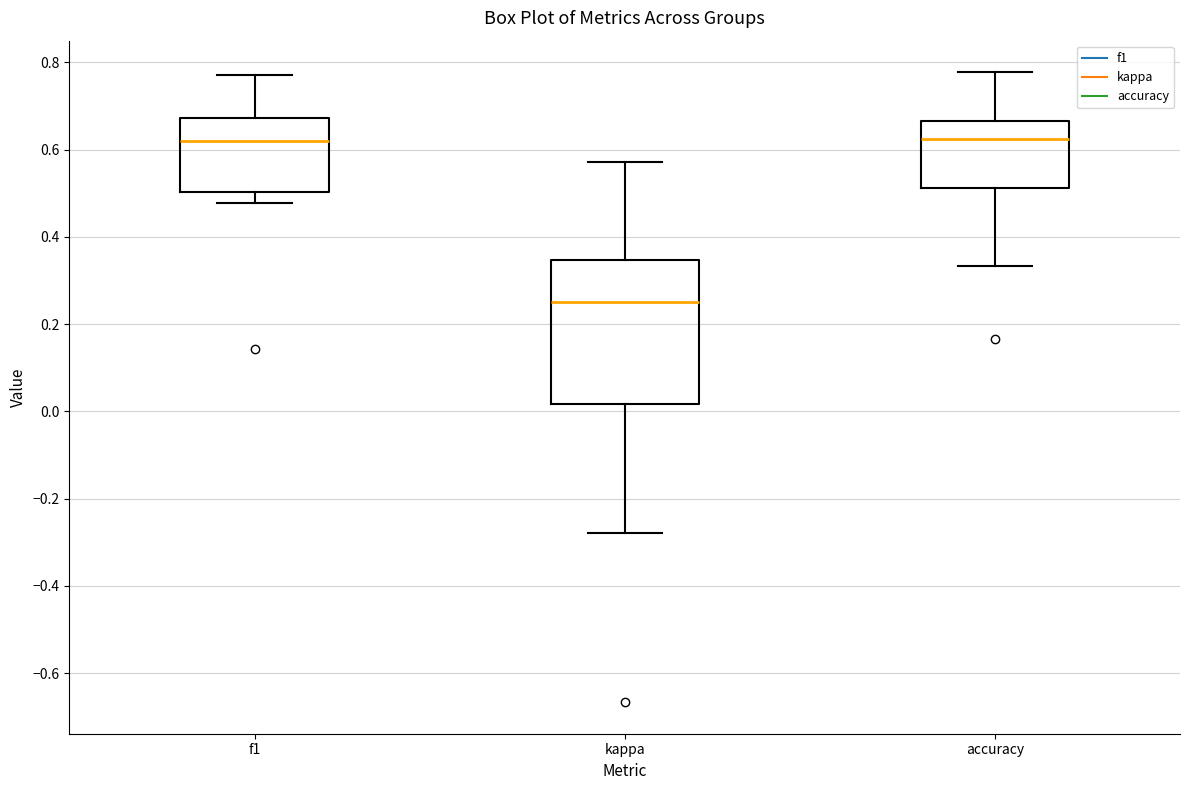

Reading left to right, read every box against the y-axis: the position of its median line, the range the box covers, and the ends of its whiskers. The values are not printed on the chart, so give them approximately, as read against the axis.

f1: median 0.62, box 0.50 to 0.68, whiskers 0.48 to 0.78
kappa: median 0.26, box 0.02 to 0.34, whiskers -0.28 to 0.58
accuracy: median 0.62, box 0.52 to 0.66, whiskers 0.34 to 0.78